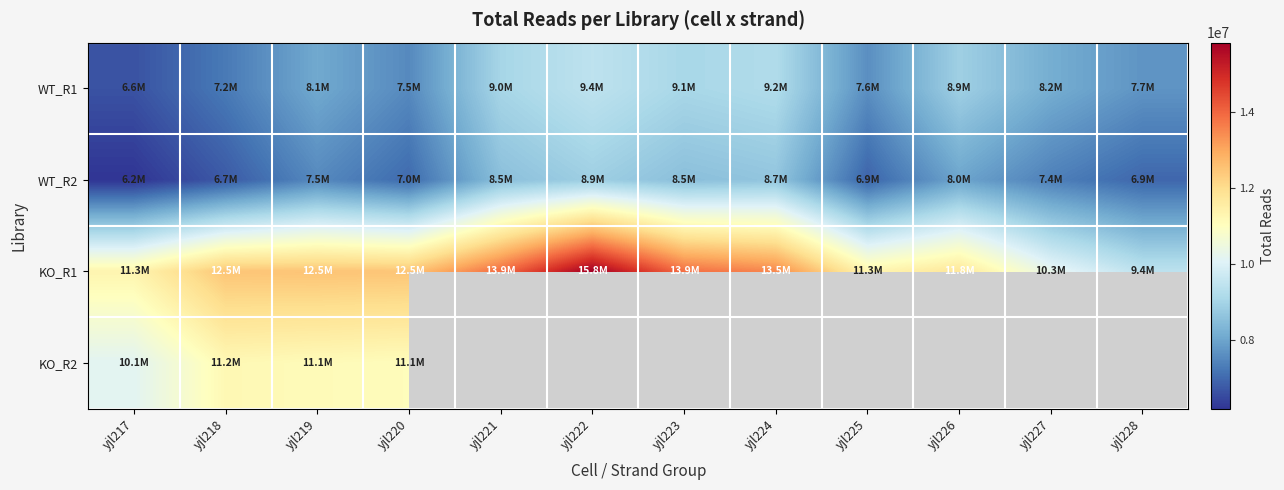

What is the spread (max minus min) of values at yjl222?

6964102.0